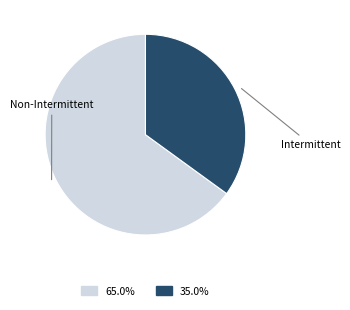

Does any single category account for the majority?

Yes